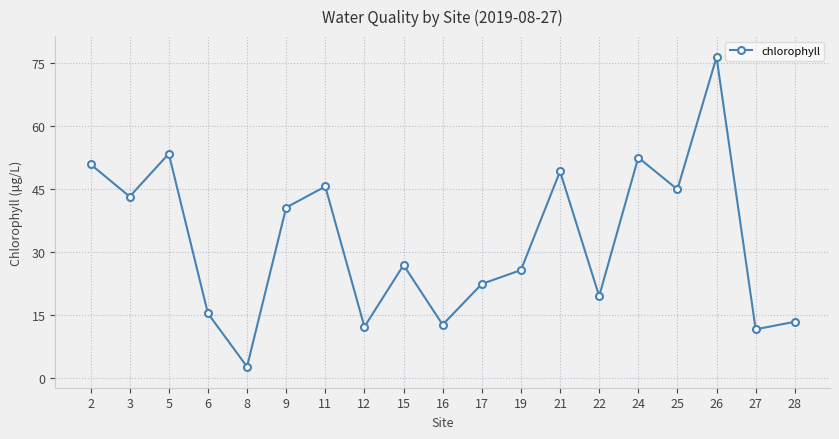

How many interior local peaks (higher than both neighbors) does the data have?

6